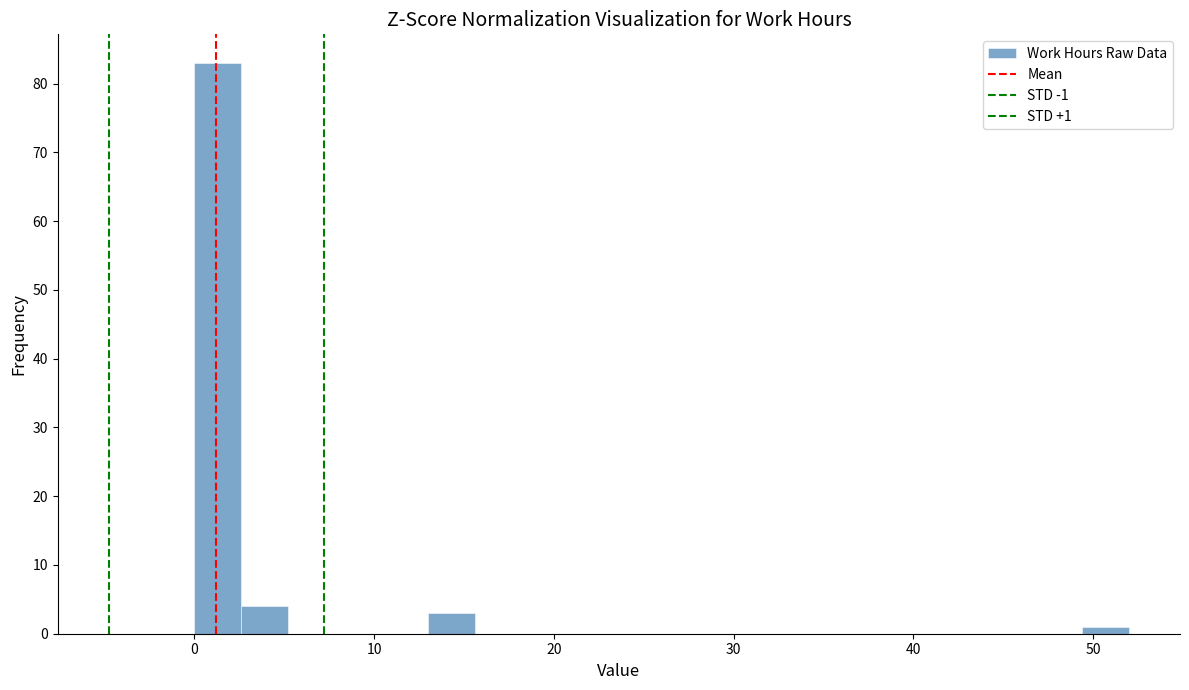

Read against the x-axis, roughly where is the centre of the tallest bar?

1